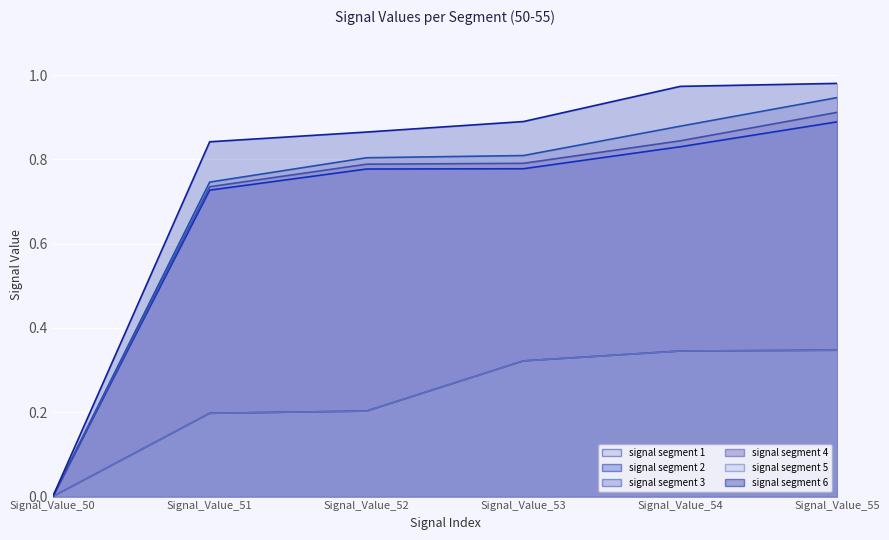

Is the value of signal segment 3 (line) at Signal_Value_54 greater than the value of signal segment 6 (line) at Signal_Value_50?

Yes